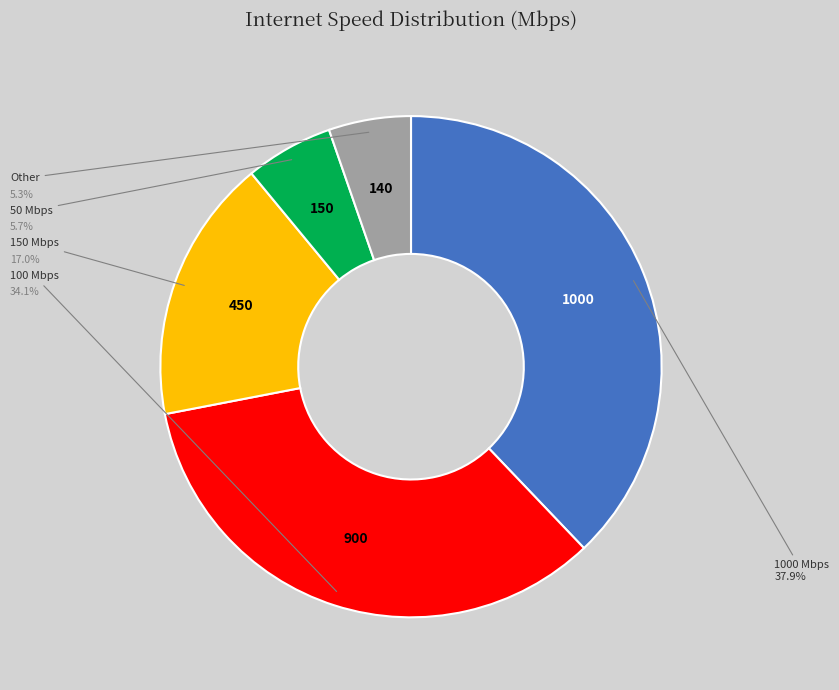

Is there a majority slice in this chart?

No